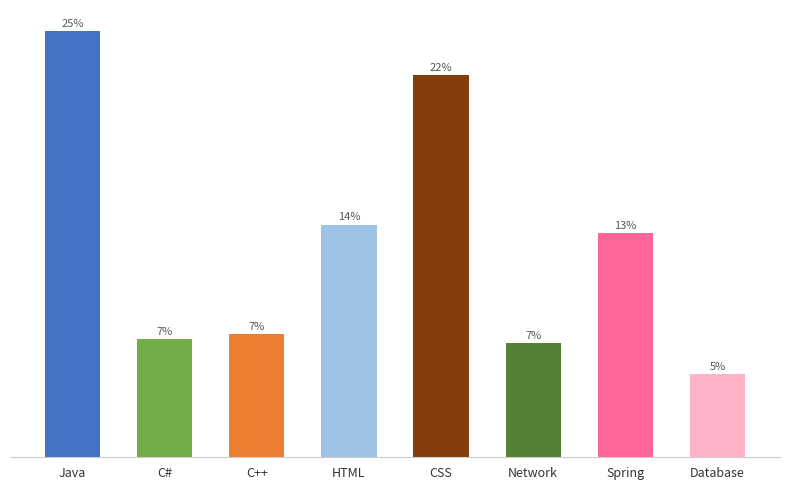

At which category does the chart reach its minimum across all series?

Database